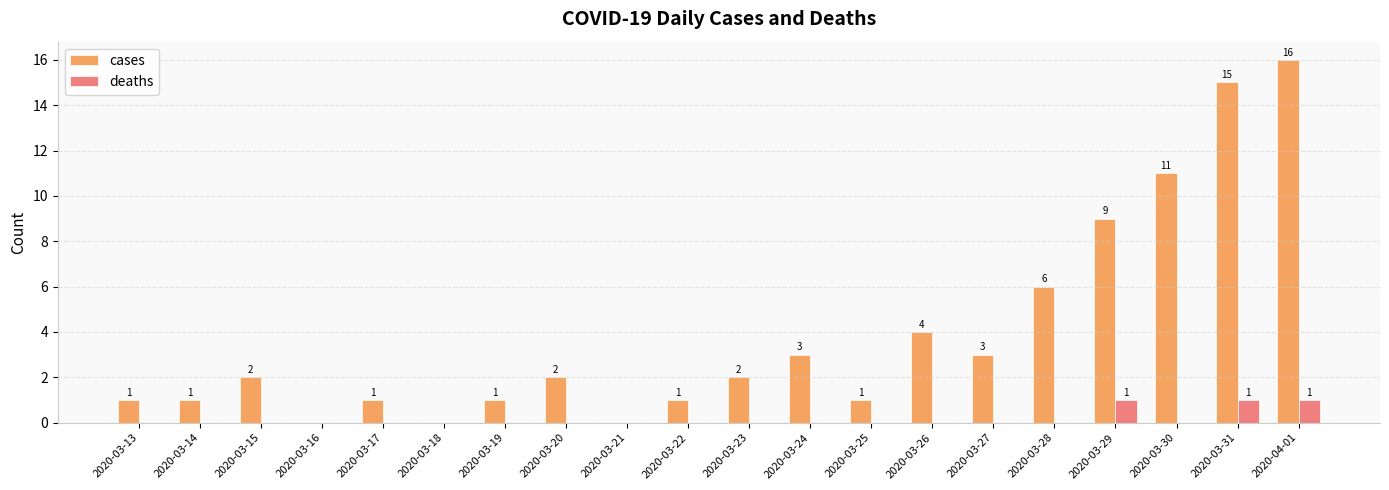

How many deaths values are between 0 and 1?

20